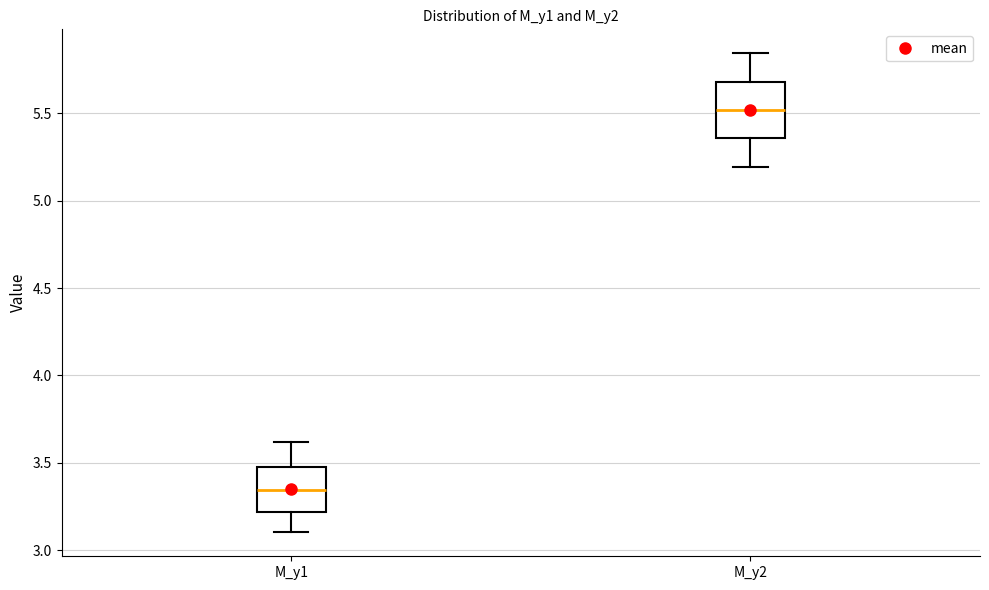

Reading left to right, transcribe this box plot: for each box, give where its median line is, the range the box spans, and where its two whiskers end, as read against the y-axis. The values are not printed on the chart, so give them approximately, as read against the axis.

M_y1: median 3.35, box 3.20 to 3.50, whiskers 3.10 to 3.60
M_y2: median 5.50, box 5.35 to 5.70, whiskers 5.20 to 5.85